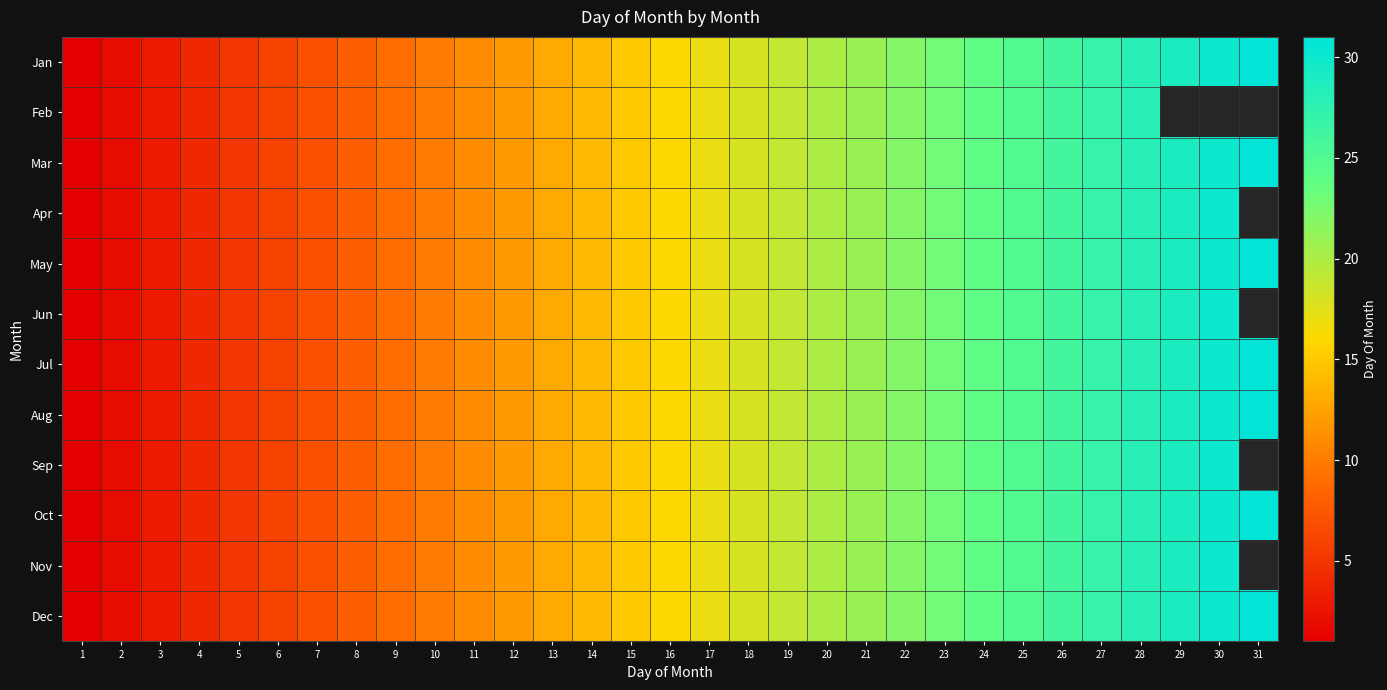

What is the maximum value shown in the chart?

31.0